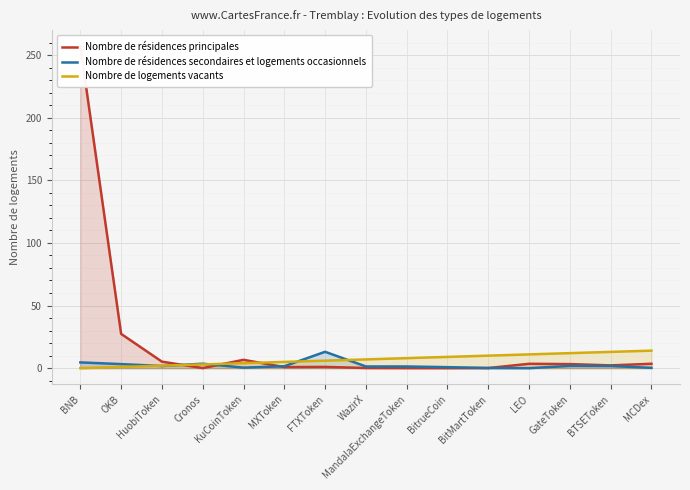

How many lines are shown in the chart?

3